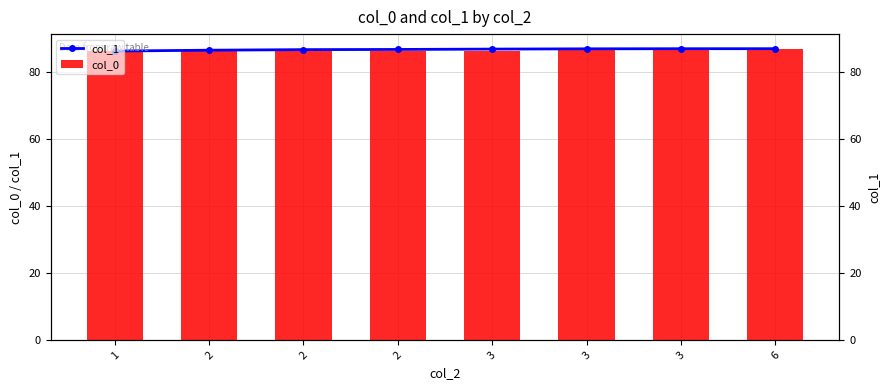

Is the value of col_0 at 3 greater than the value of col_1 at 3?

No